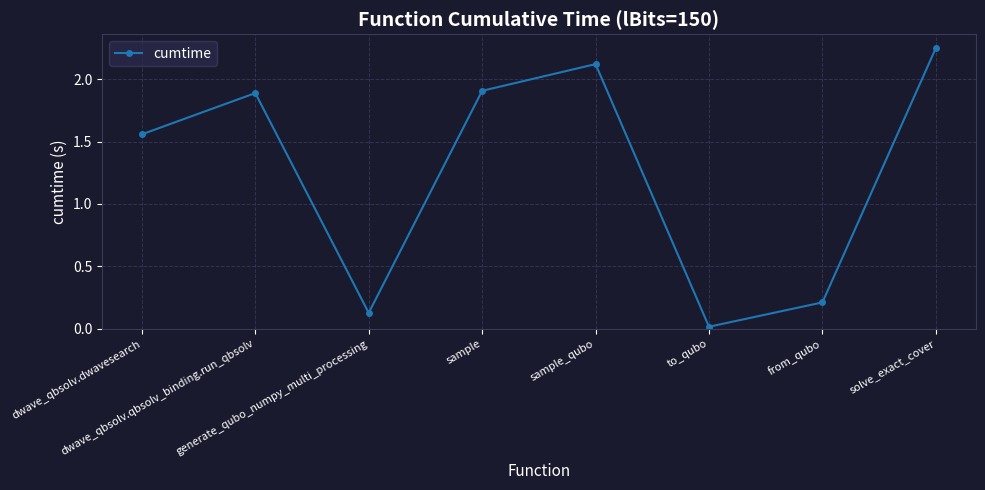

How many points are higher than both their immediate neighbors (excluding endpoints)?

2